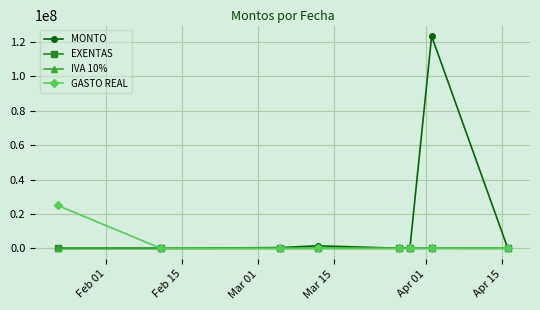

What is the value of the MONTO point at the 7th from the left?

123423523.0